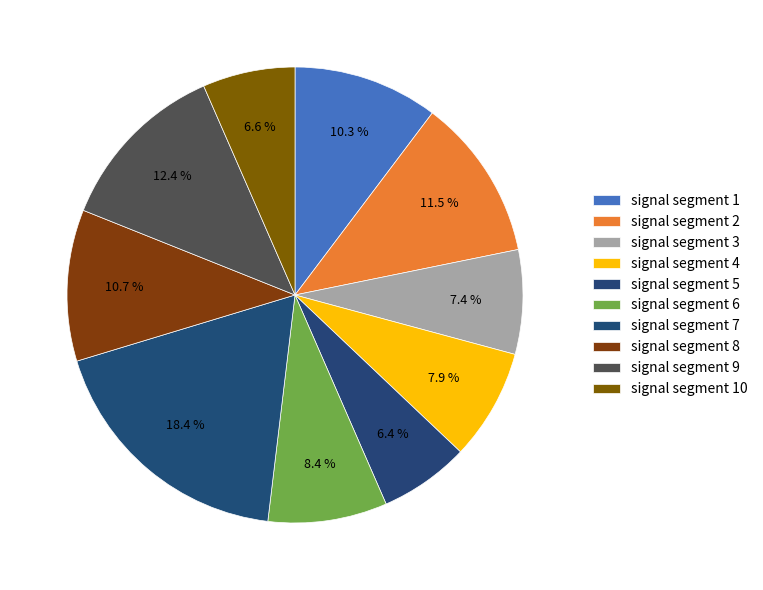

Combined, what portion of the pie is signal segment 4 and signal segment 5?

14.3%